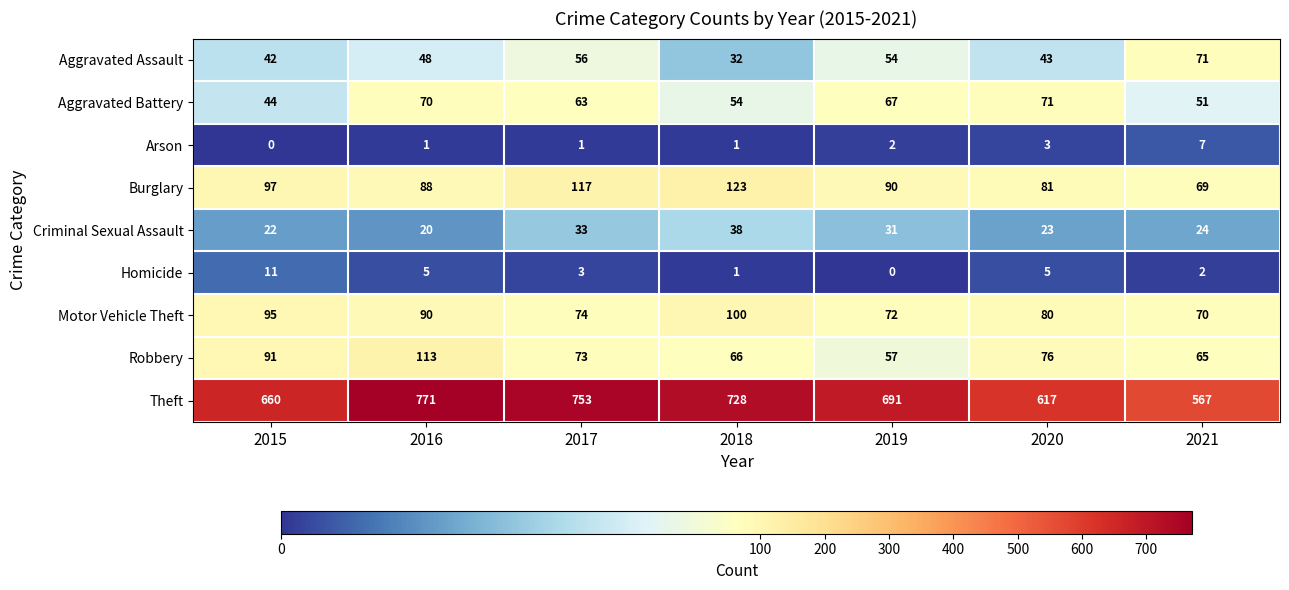

At which label does Robbery first exceed 73?

2015